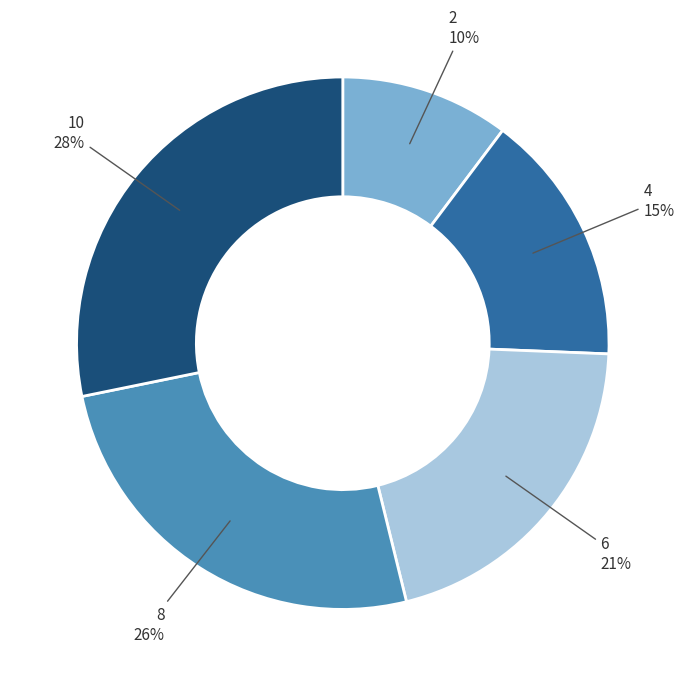

What is the ratio of the value at 4 to the value at 8?

0.6